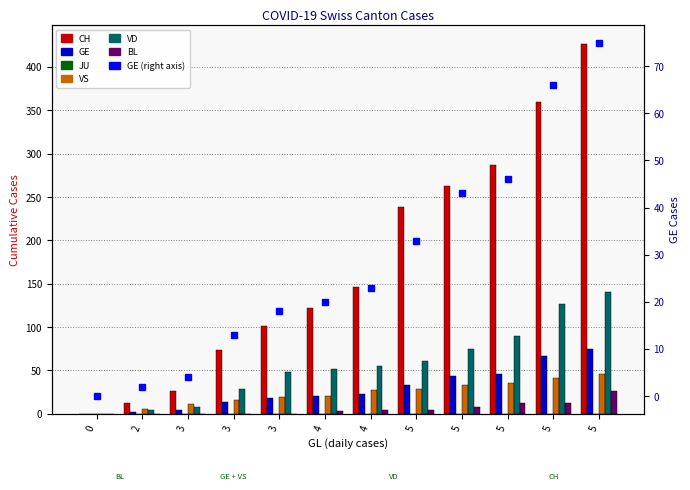

Which has a higher value, 3 or 5?

5